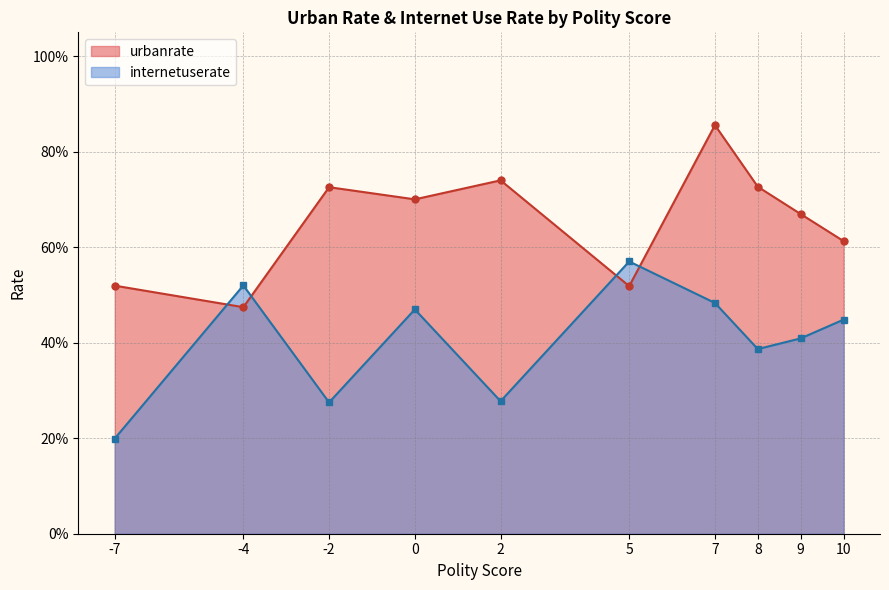

What is the sum of the urbanrate values at -2 and 0?

142.6